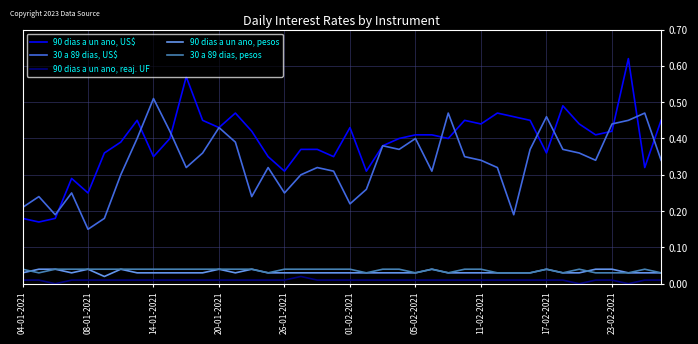

True or false: 30 a 89 dias, US$ has more than 2 points higher than both neighbors.

True